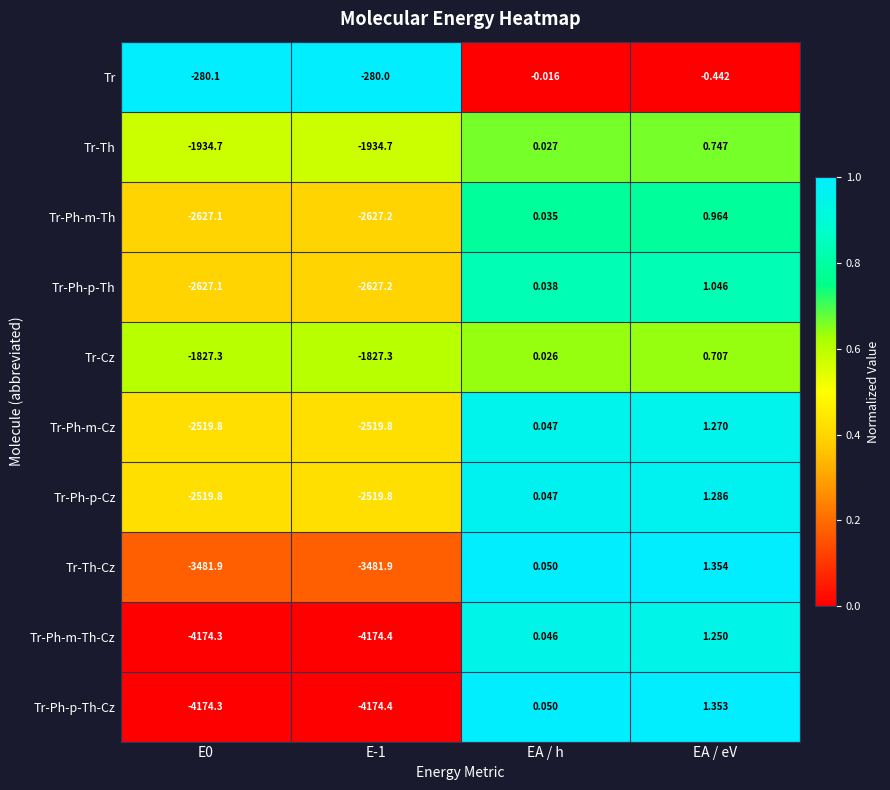

At which category is the sum across all series the highest?

EA / eV